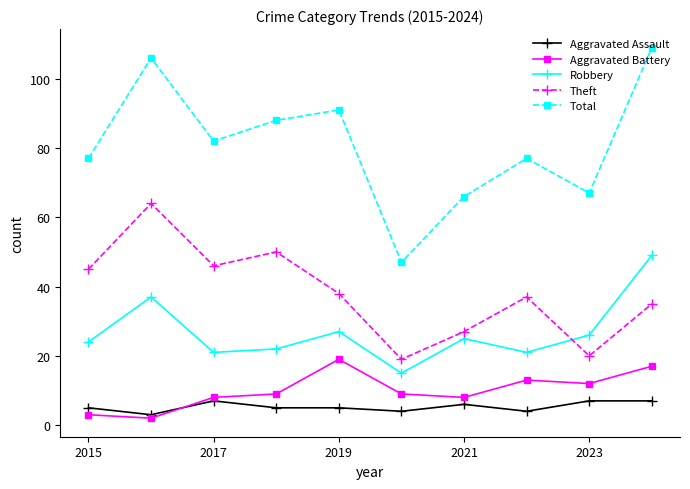

How many series are shown in this chart?

5